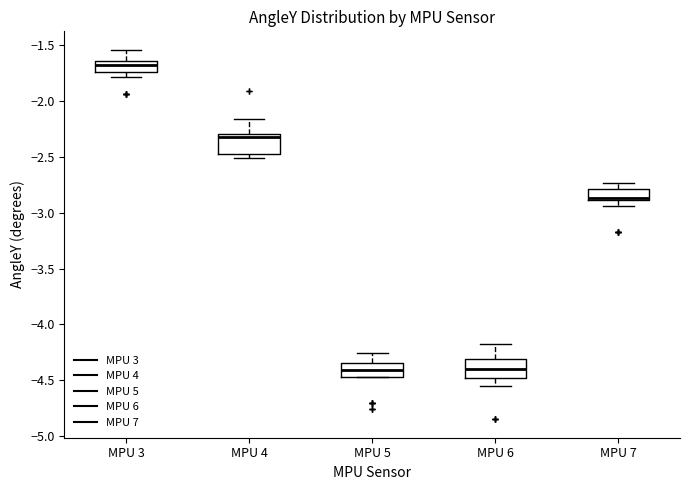

Where is the lower edge of the box for MPU 3 on the y-axis? The values are not printed on the chart, so give them approximately, as read against the axis.

-1.75